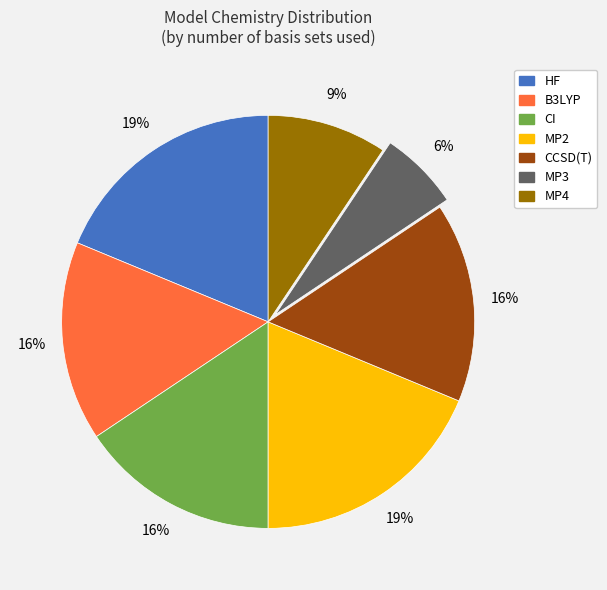

What is the smallest slice in the pie chart?

MP3